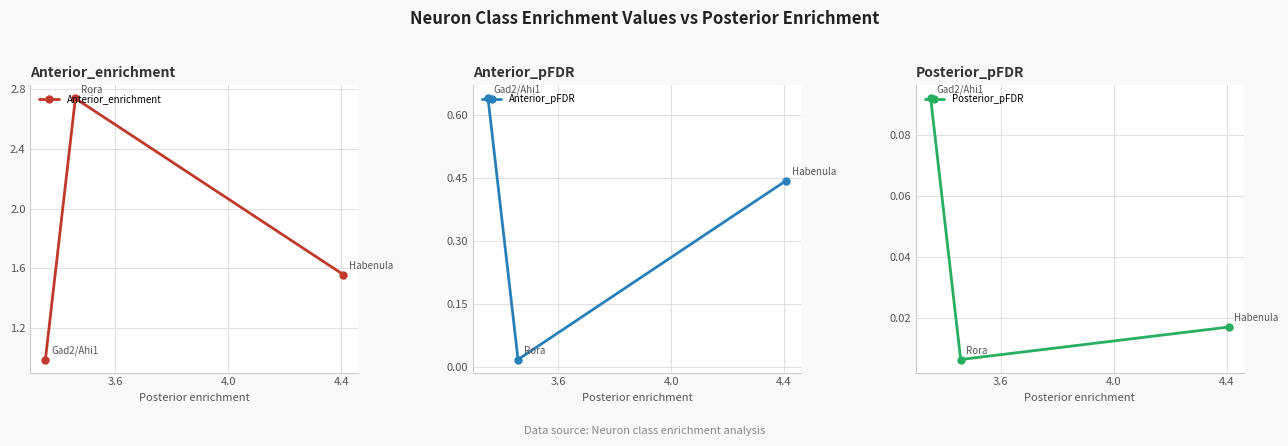

What is the greatest value displayed?

2.7